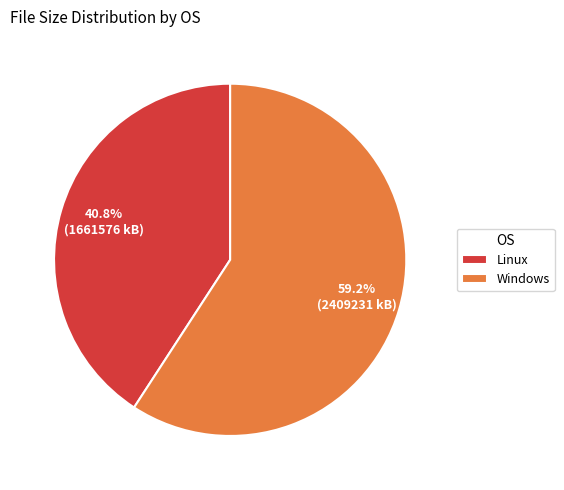

What percentage is the Windows slice, to the nearest percent?

59%